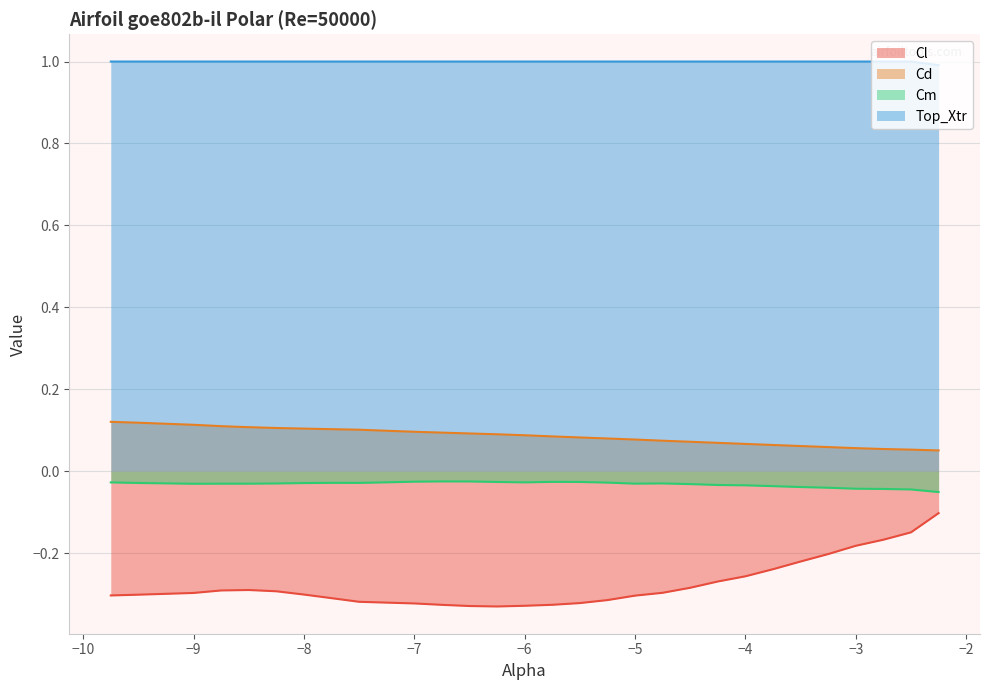

What is the difference between the second highest and minimum values in the Cd series?

0.1